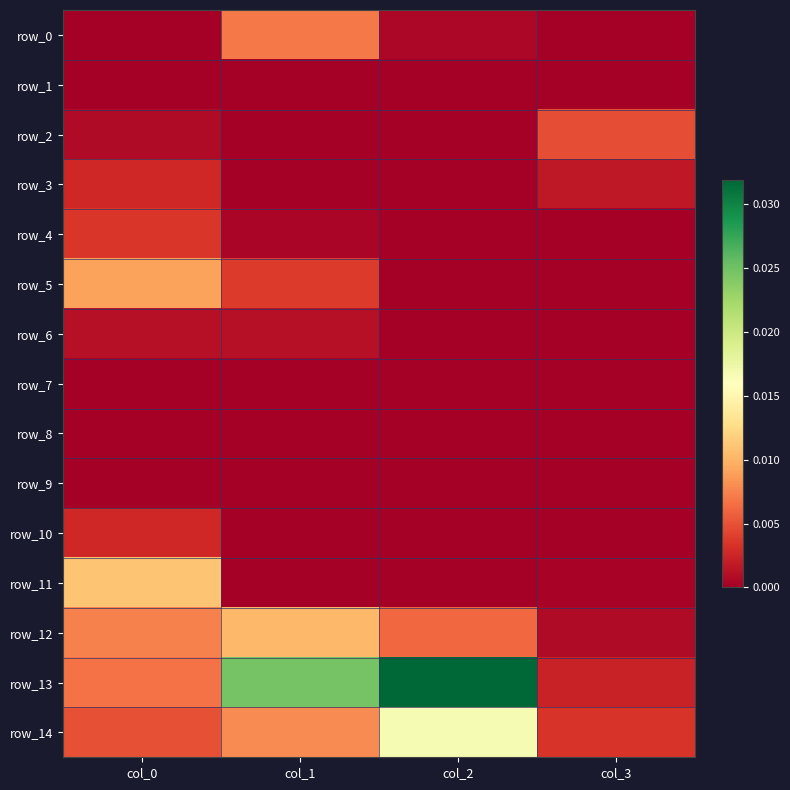

Which category has the lowest value in the row_6 series?

col_3